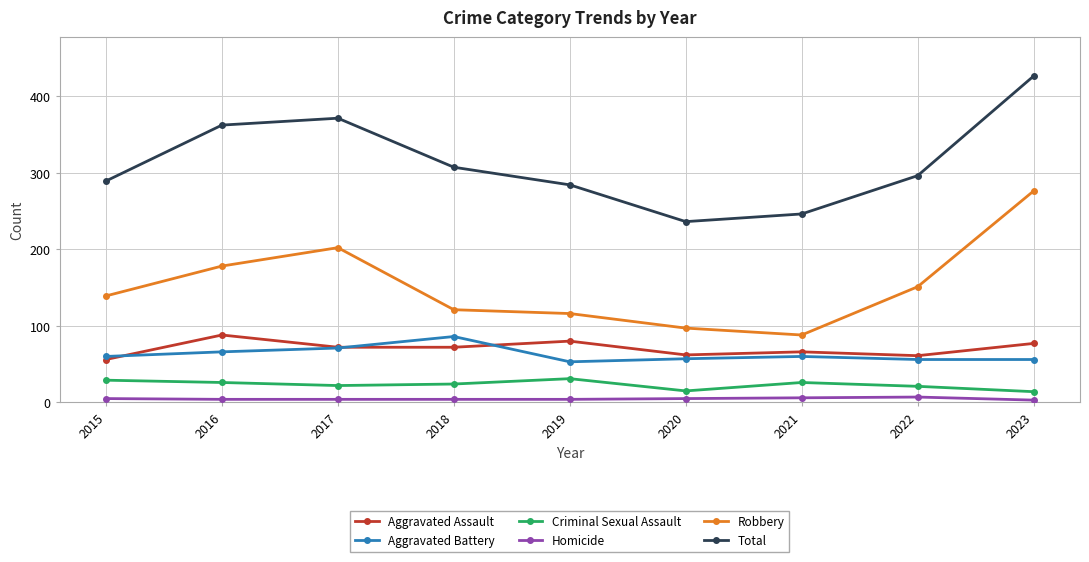

How many interior local valleys does the Total series have?

1